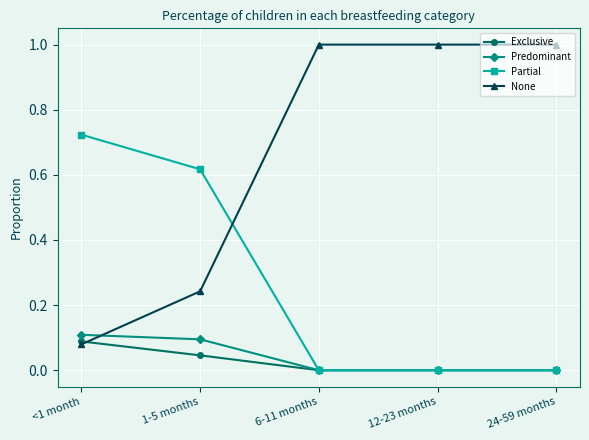

Which series has the largest range (max minus min)?

None